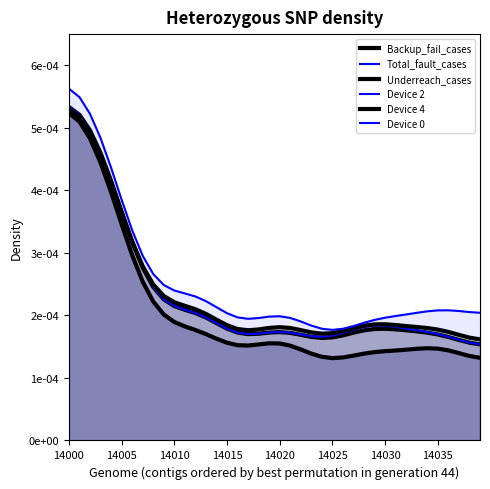

At 14005, list the series in order from largest to smallest.

Device 0, Backup_fail_cases, Total_fault_cases, Underreach_cases, Device 2, Device 4